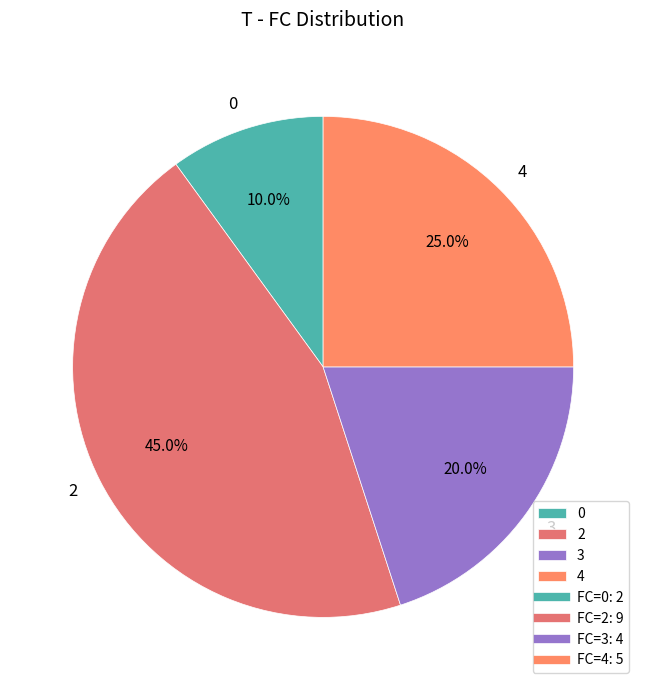

Between 4 and 0, which is larger?

4